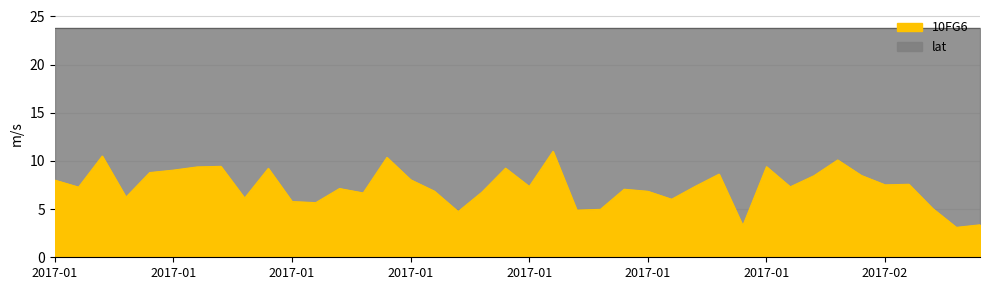

At which label does the data first exceed 7?

2017-01